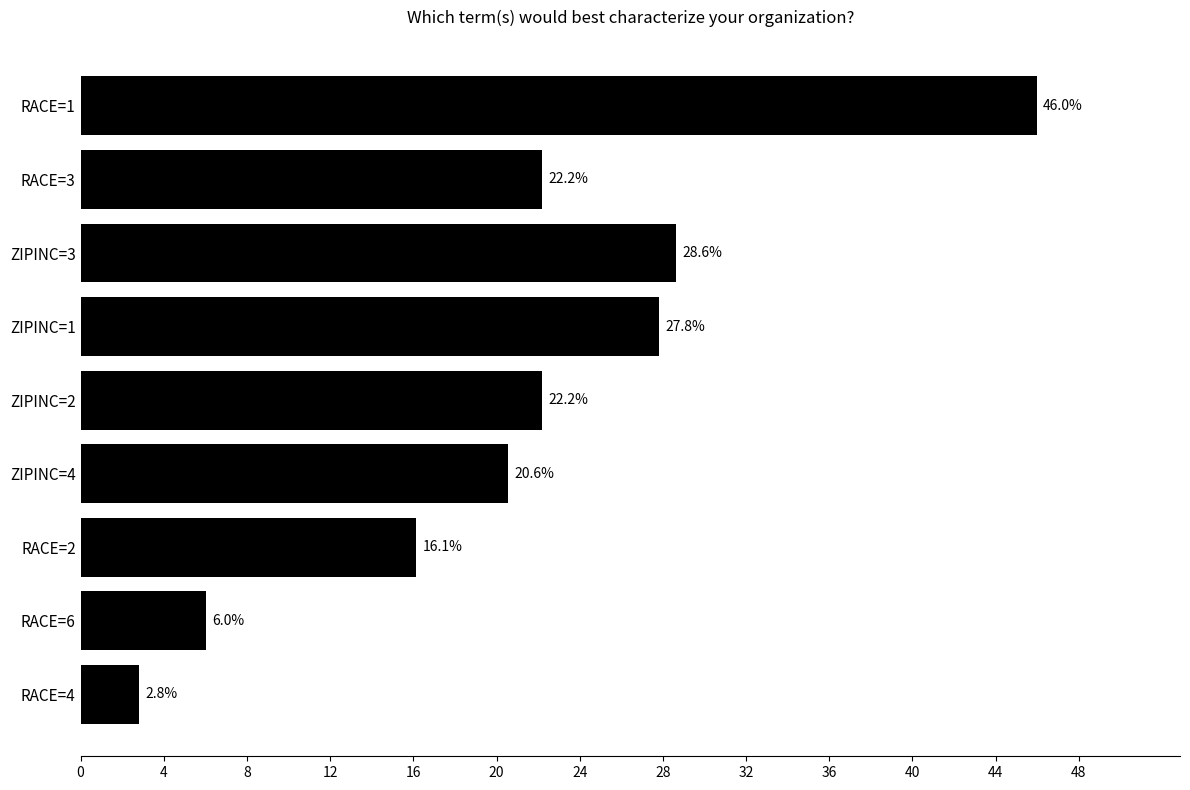

Read the value at ZIPINC=1.

27.8